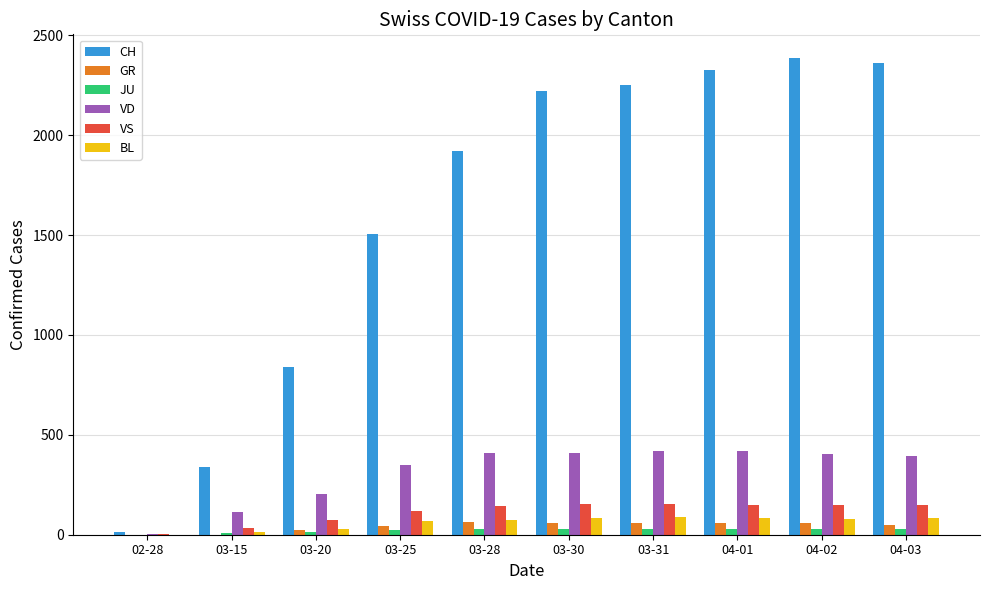

Which series changed the most between 03-20 and 04-01?

CH